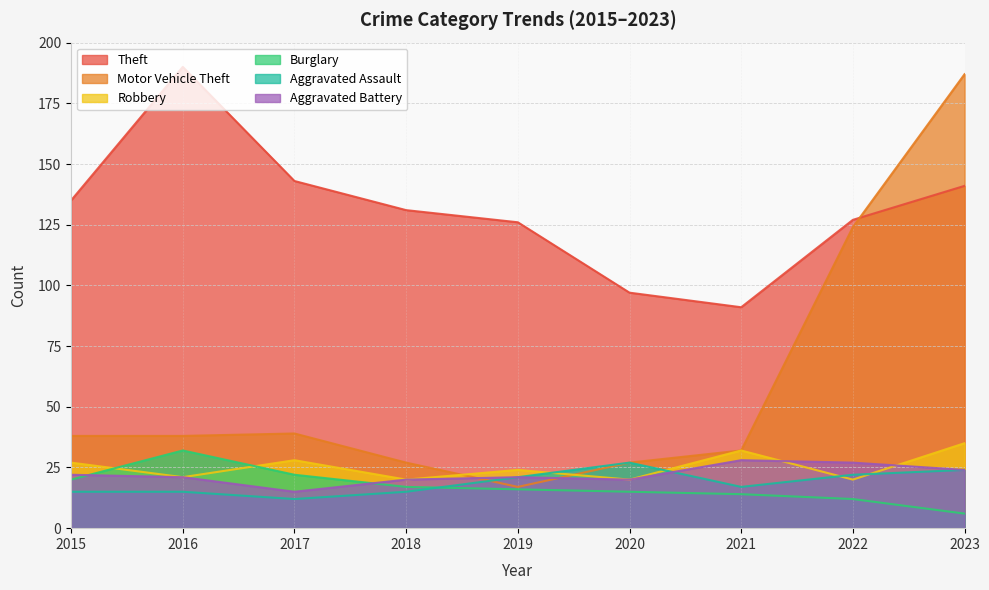

True or false: Burglary and Aggravated Battery cross at least once.

True